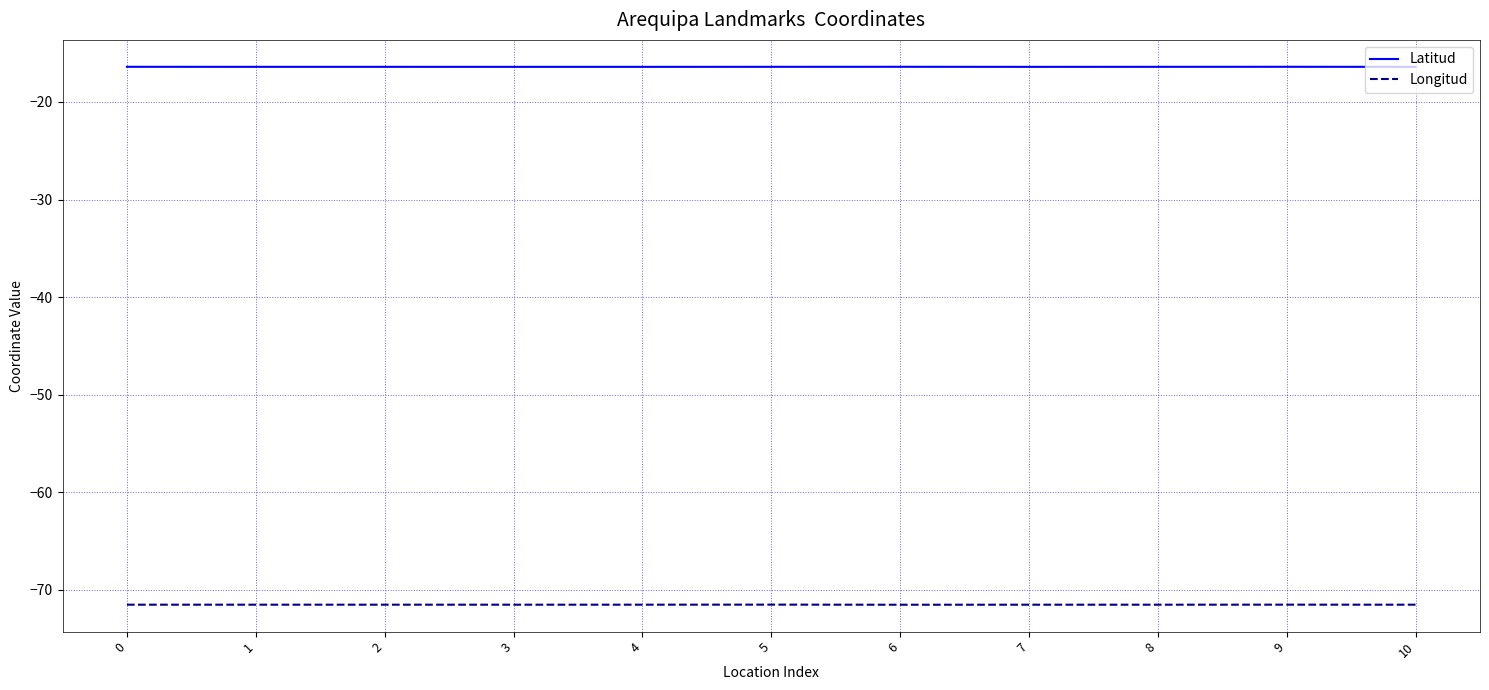

Which series has the largest total across all categories?

Latitud